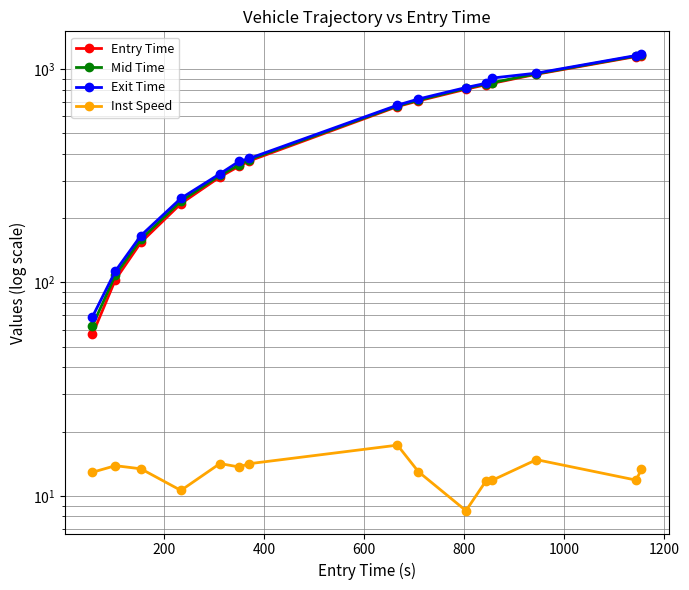

Is it true that Mid Time equals 23.9 at 200?

False